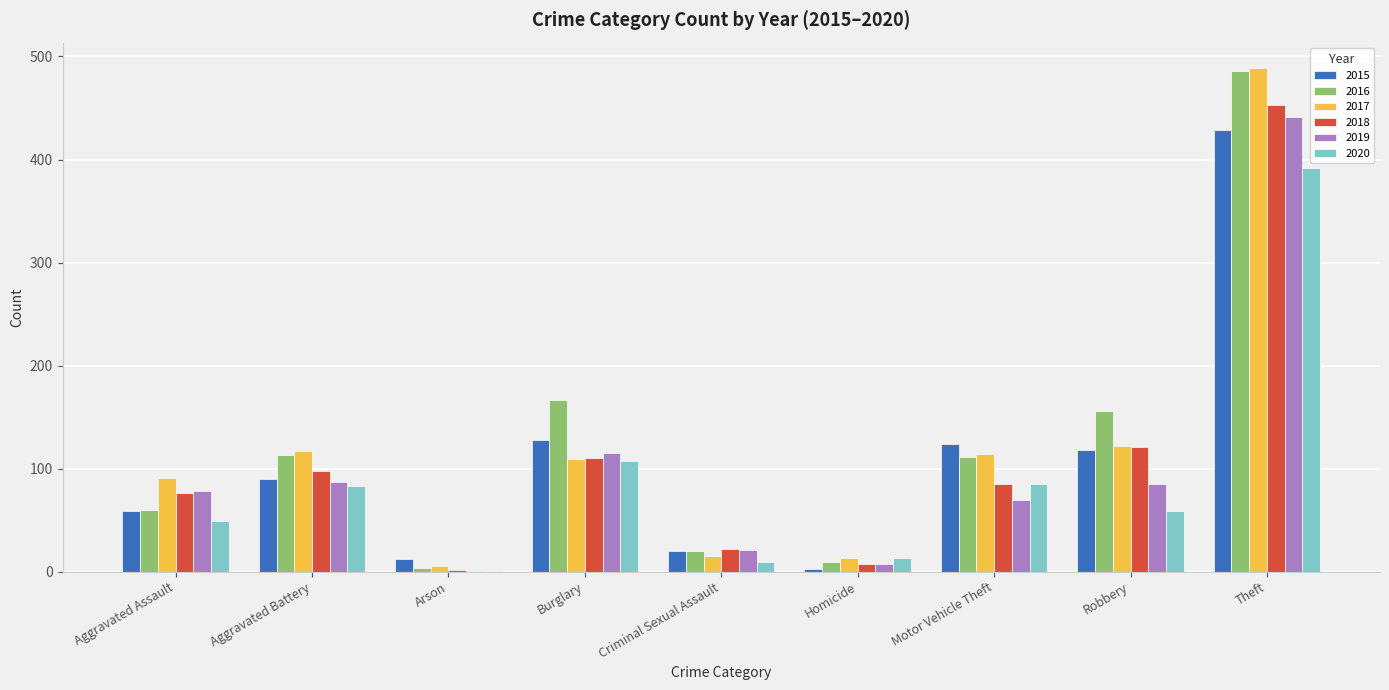

What is the maximum value for 2016?

486